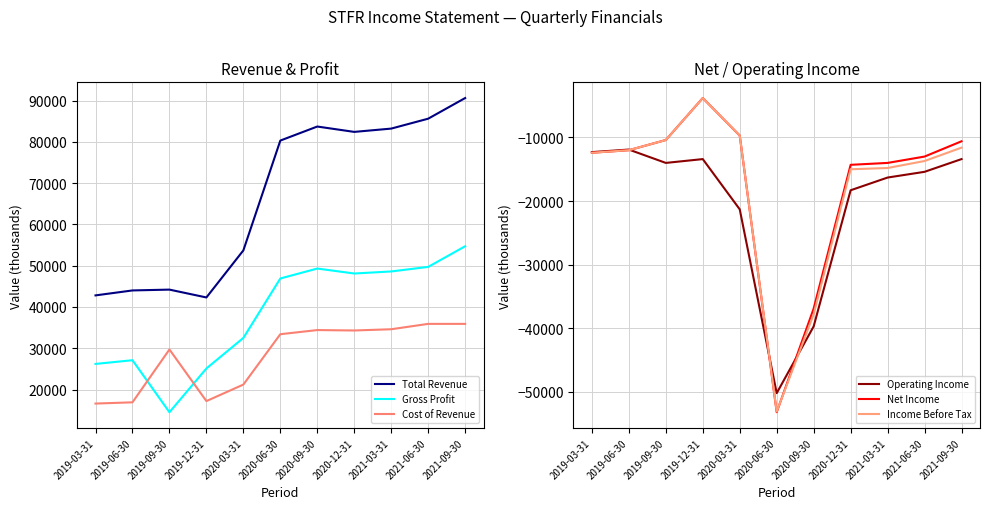

Which series has the largest total across all categories?

Total Revenue